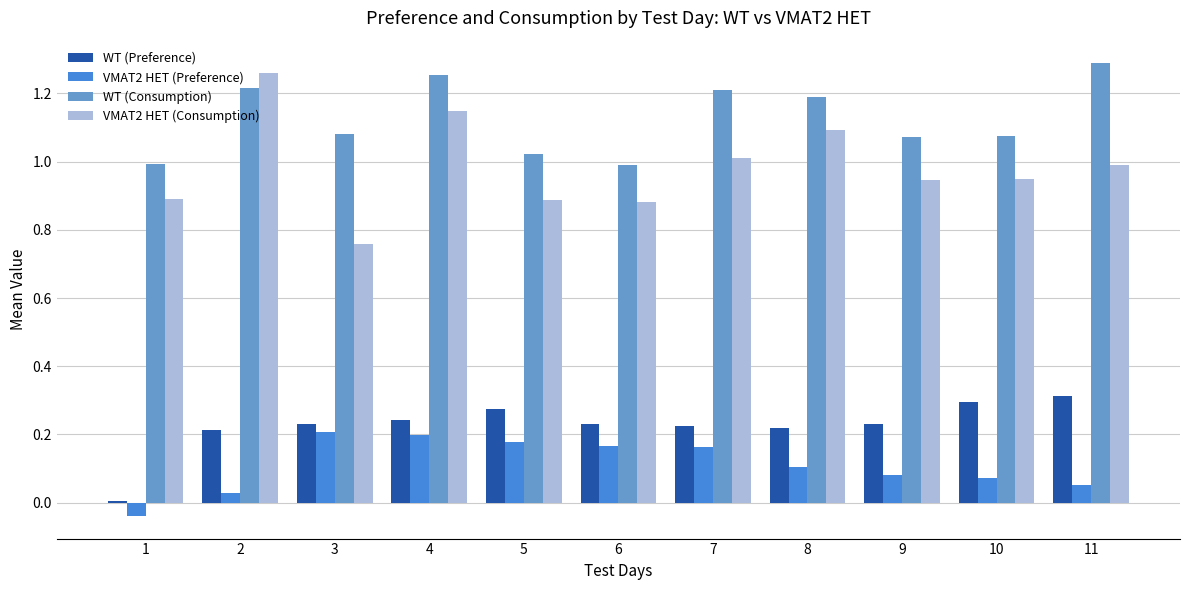

At which label does WT (Consumption) reach its peak?

11